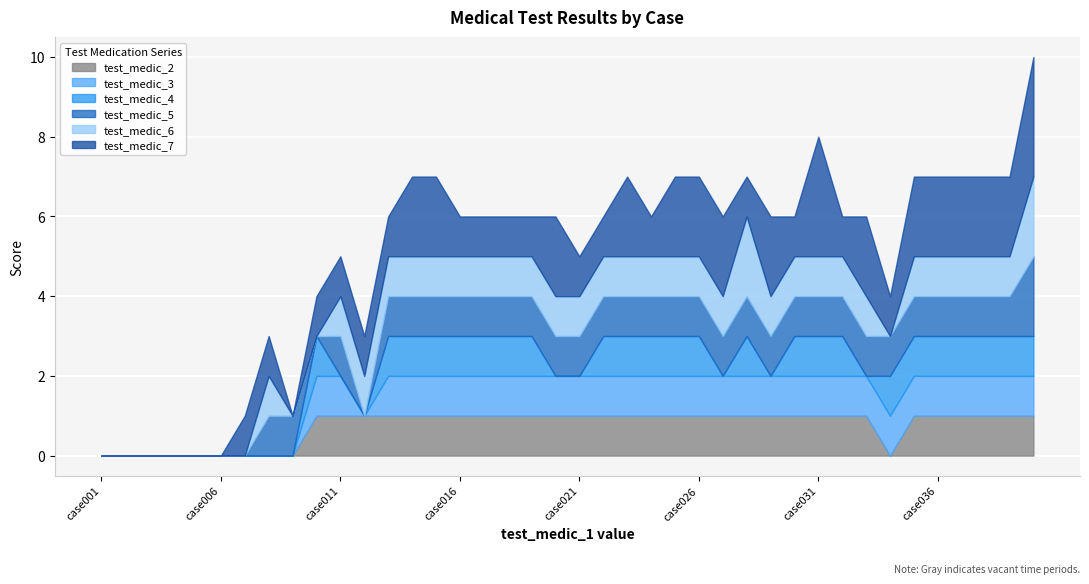

What are all the series names shown in the legend?

test_medic_2, test_medic_3, test_medic_4, test_medic_5, test_medic_6, test_medic_7